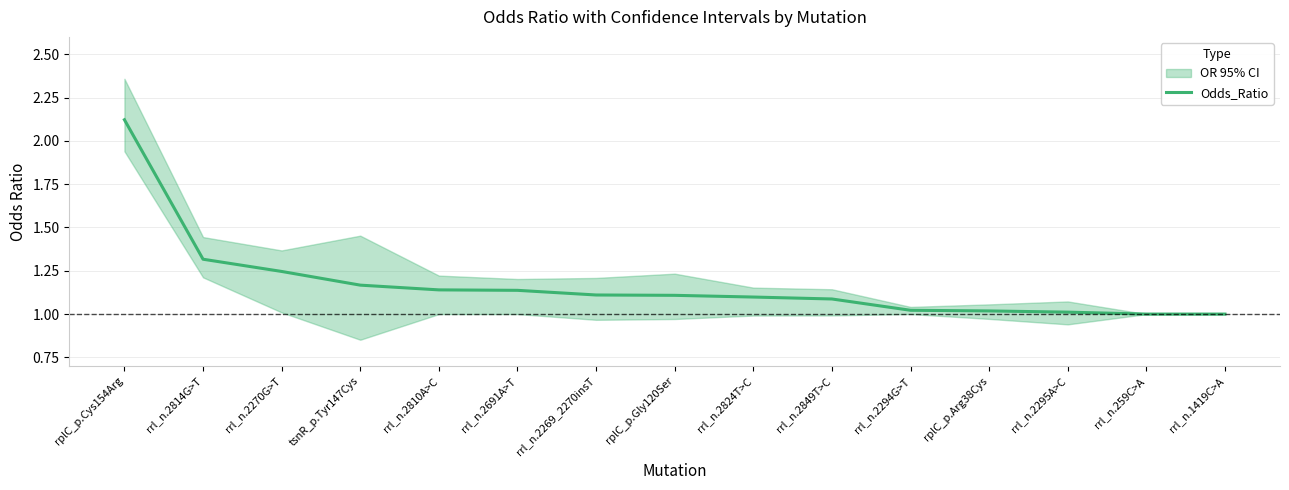

Reading left to right, list all the values displayed in this chart.

rplC_p.Cys154Arg=2.1	rrl_n.2814G>T=1.3	rrl_n.2270G>T=1.2	tsnR_p.Tyr147Cys=1.2	rrl_n.2810A>C=1.1	rrl_n.2691A>T=1.1	rrl_n.2269_2270insT=1.1	rplC_p.Gly120Ser=1.1	rrl_n.2824T>C=1.1	rrl_n.2849T>C=1.1	rrl_n.2294G>T=1.0	rplC_p.Arg38Cys=1.0	rrl_n.2295A>C=1.0	rrl_n.259C>A=1.0	rrl_n.1419C>A=1.0